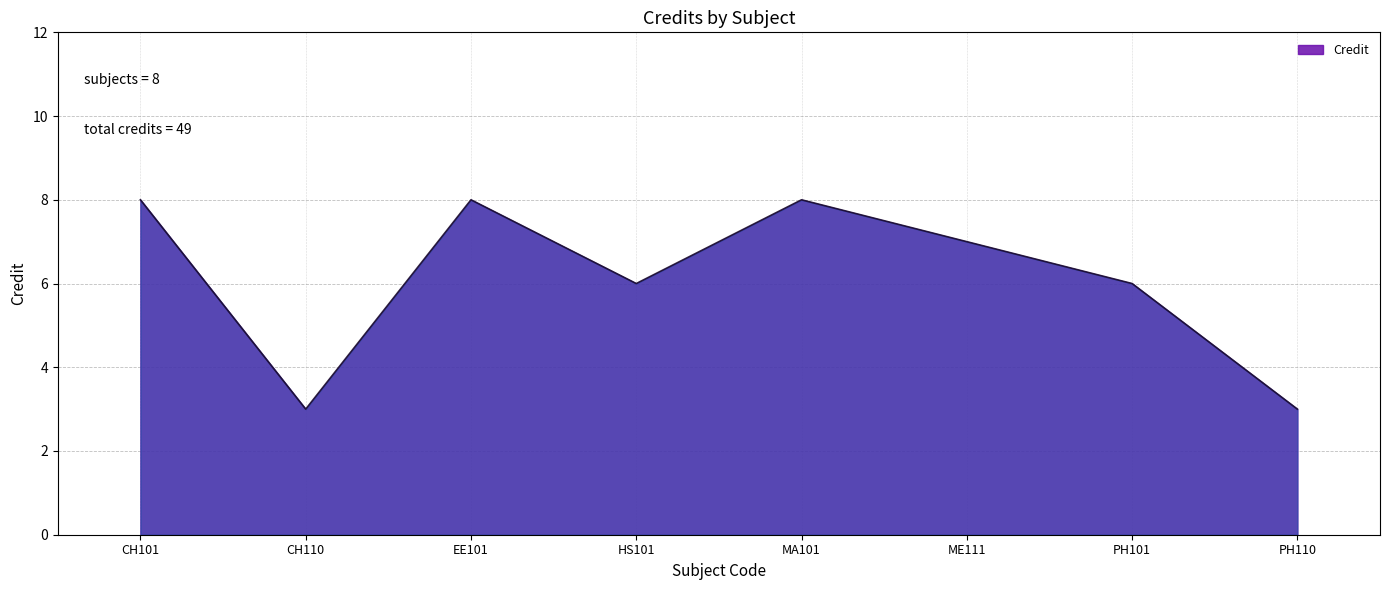

The value at CH101 is 8. True or false?

True